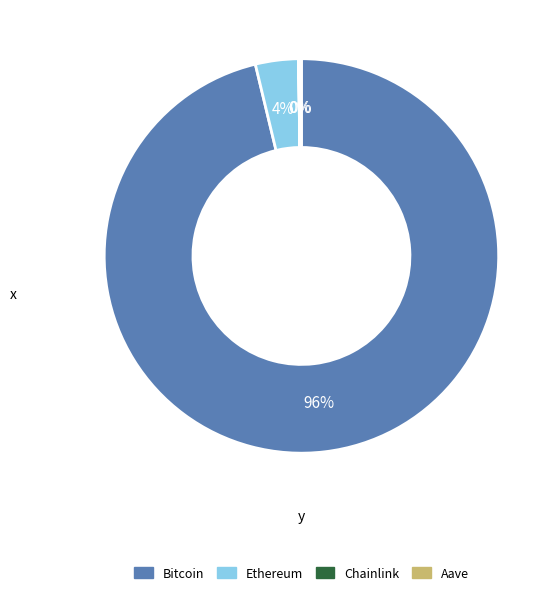

Which category accounts for the majority?

Bitcoin